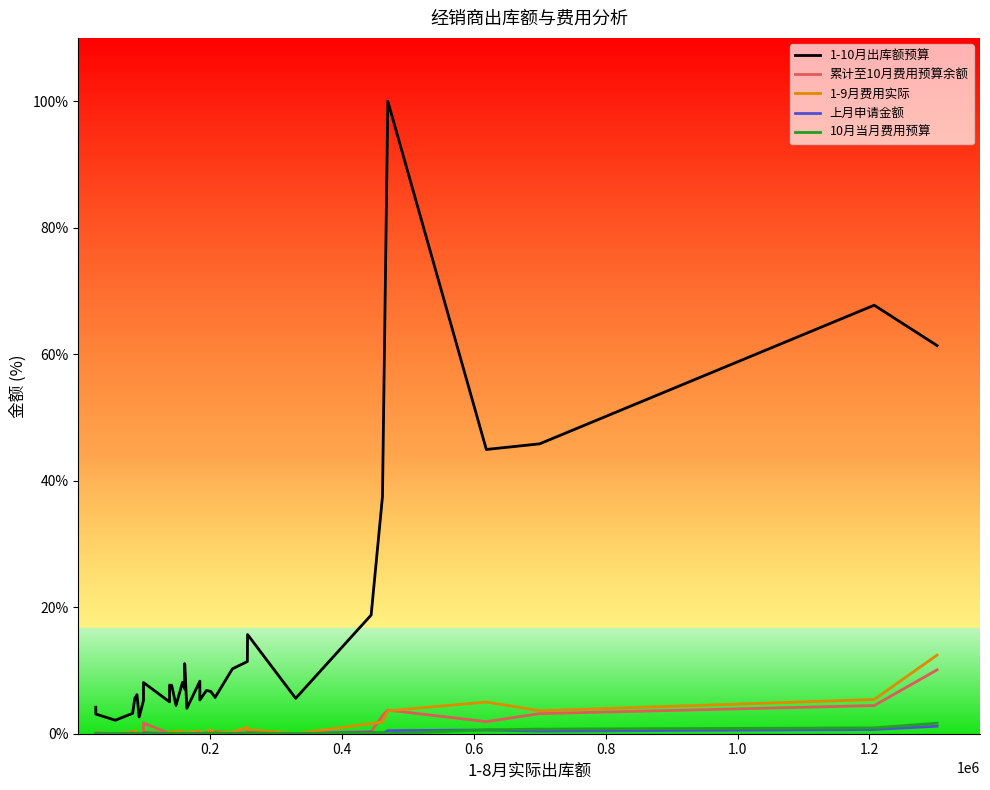

How many categories are shown in the chart?

33